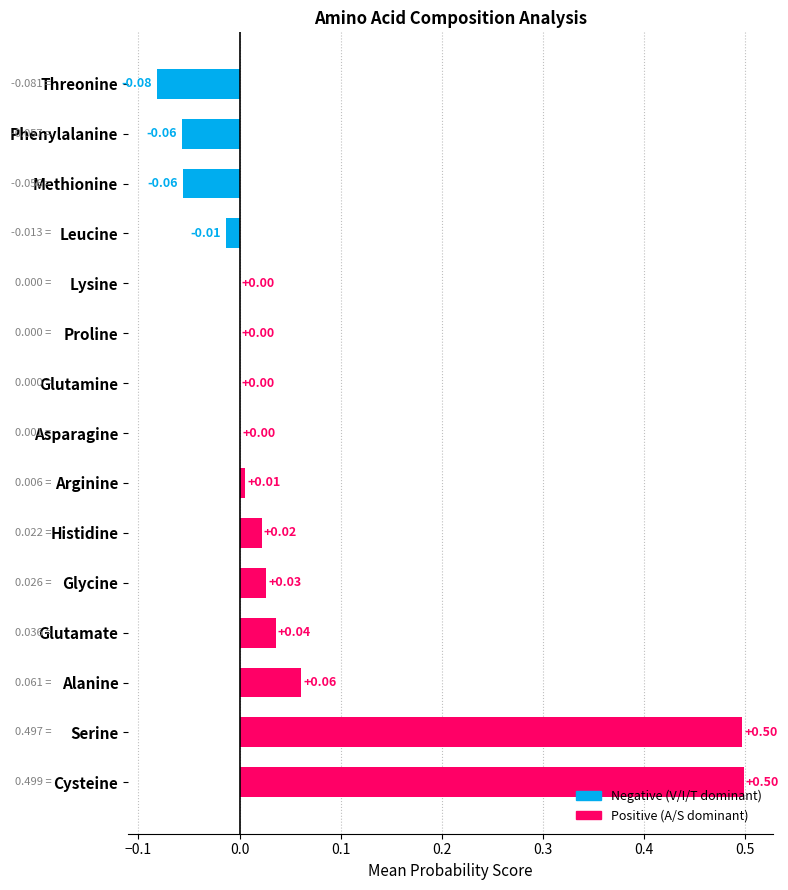

Between Proline and Glutamate, which is larger?

Glutamate